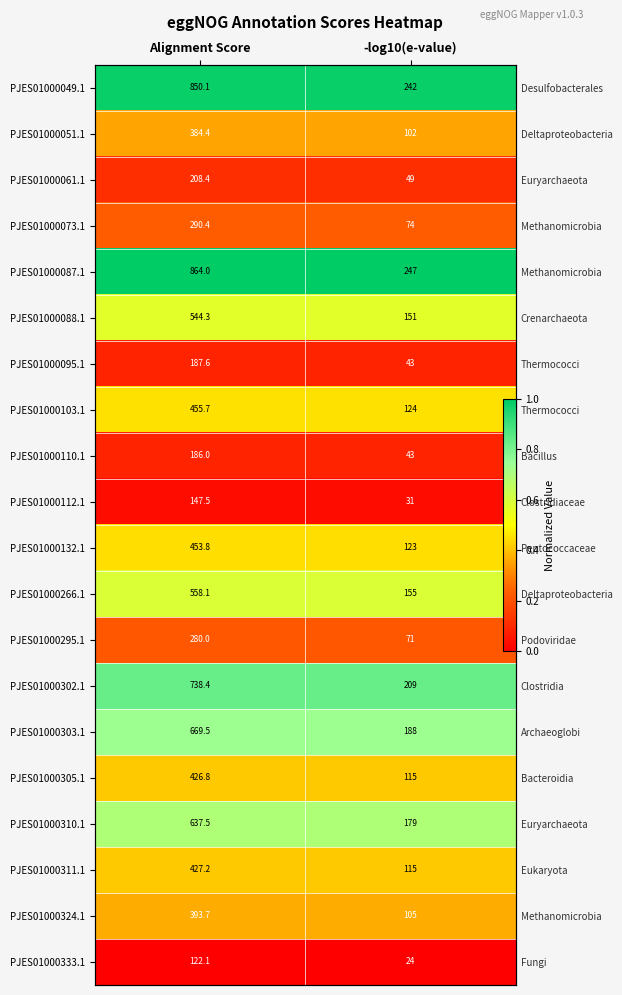

True or false: PJES01000061.1 has a value of 0.1 at -log10(e-value).

True